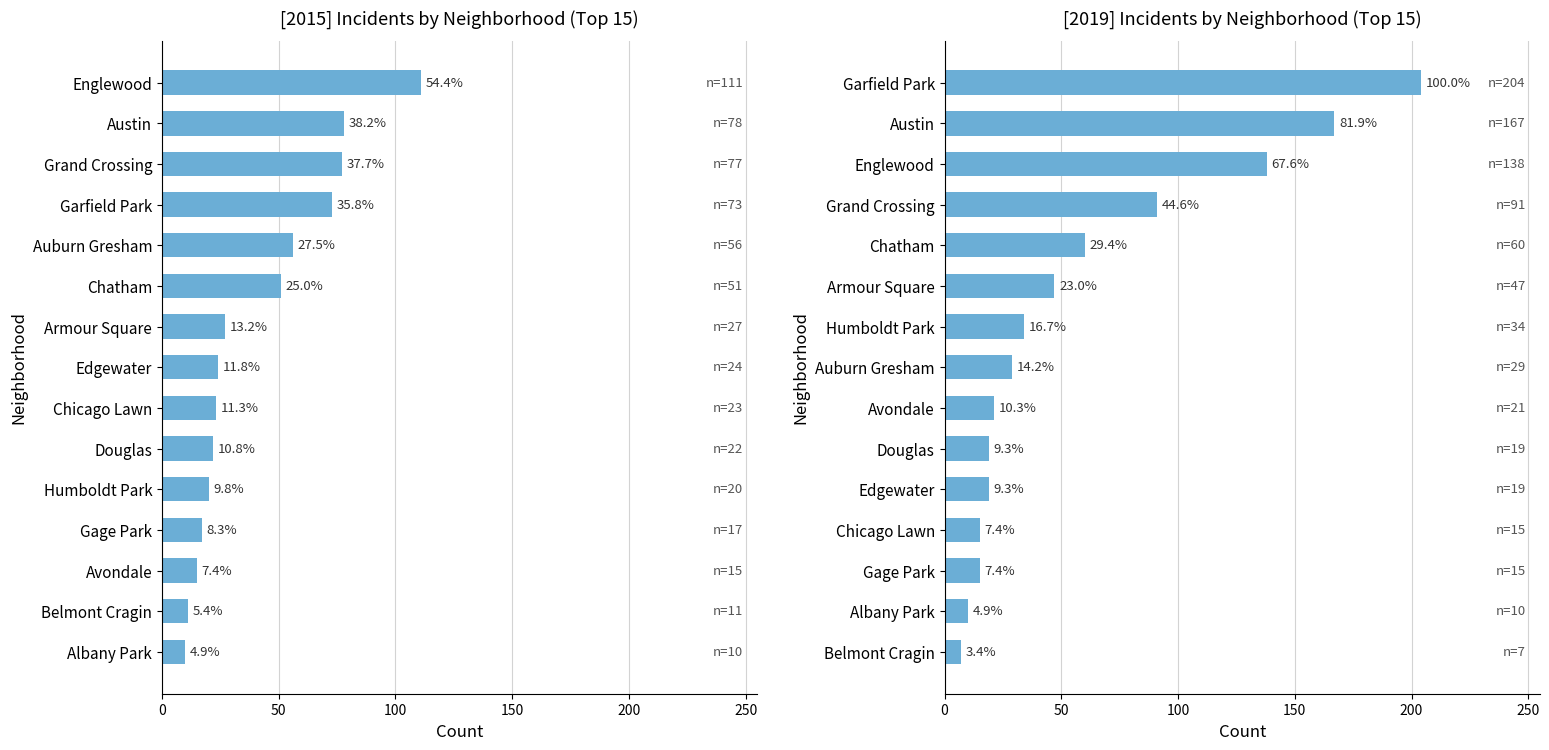

What is the label of the 2nd bar from the left?

Austin